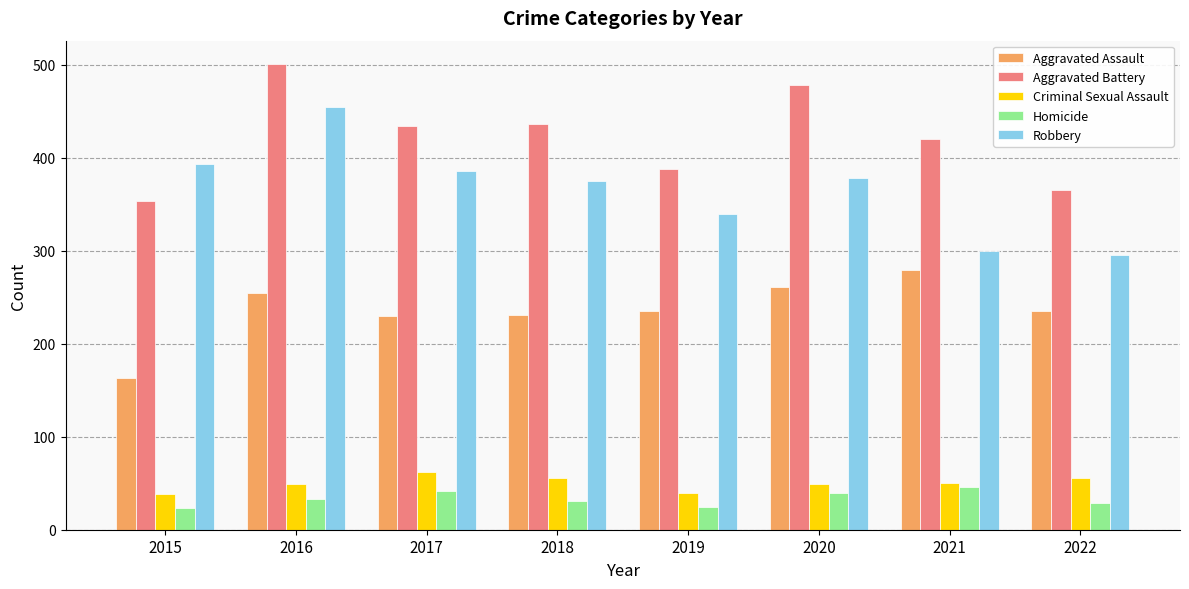

How many data points does each series have?

8